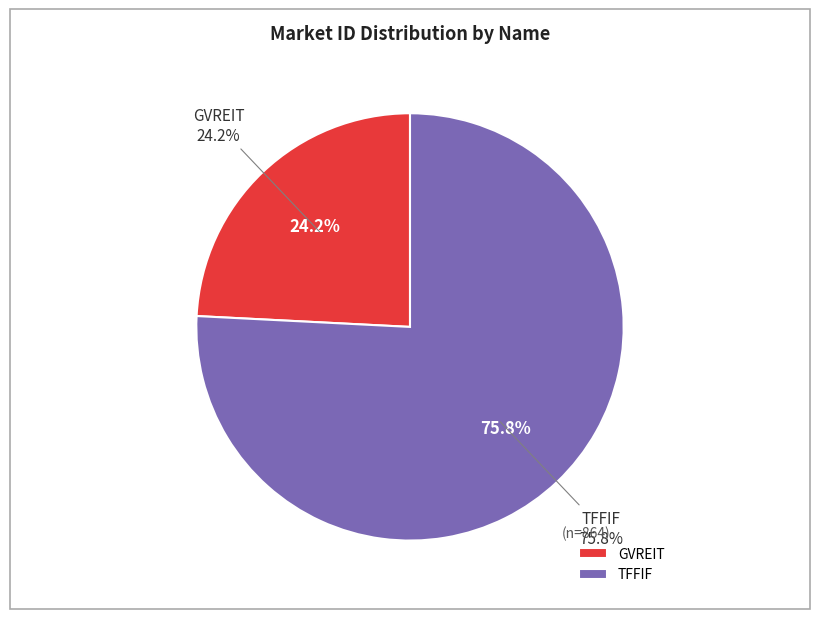

Rank the categories by value from lowest to highest.

GVREIT, TFFIF